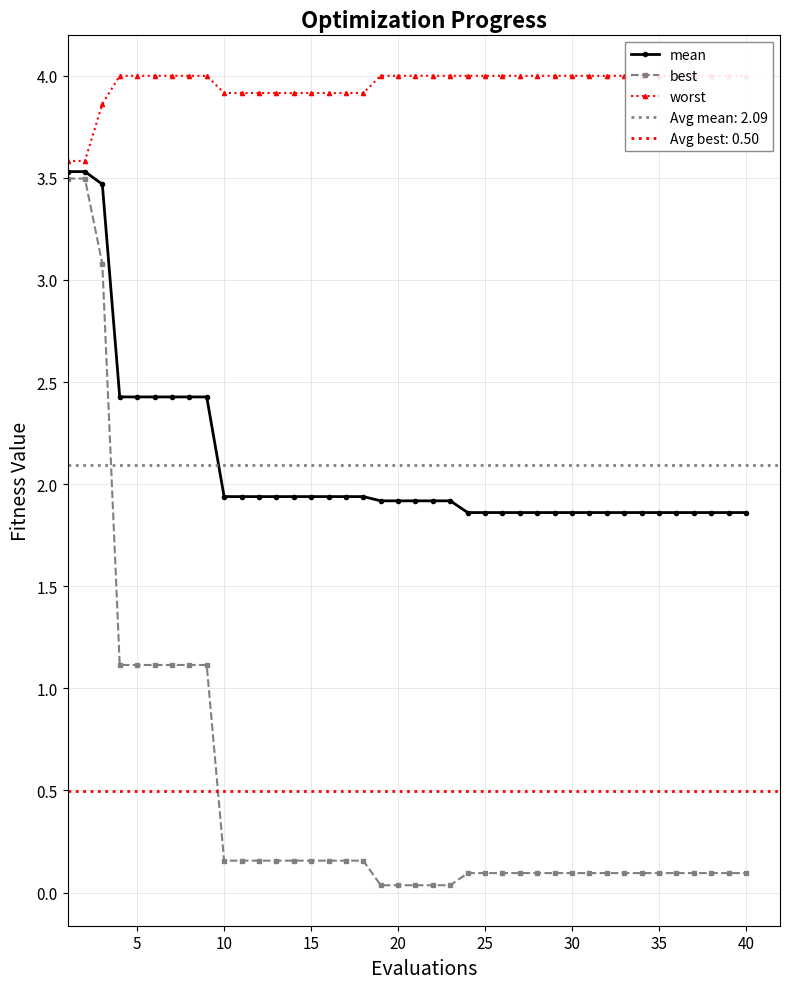

What is the maximum value for best?

3.5